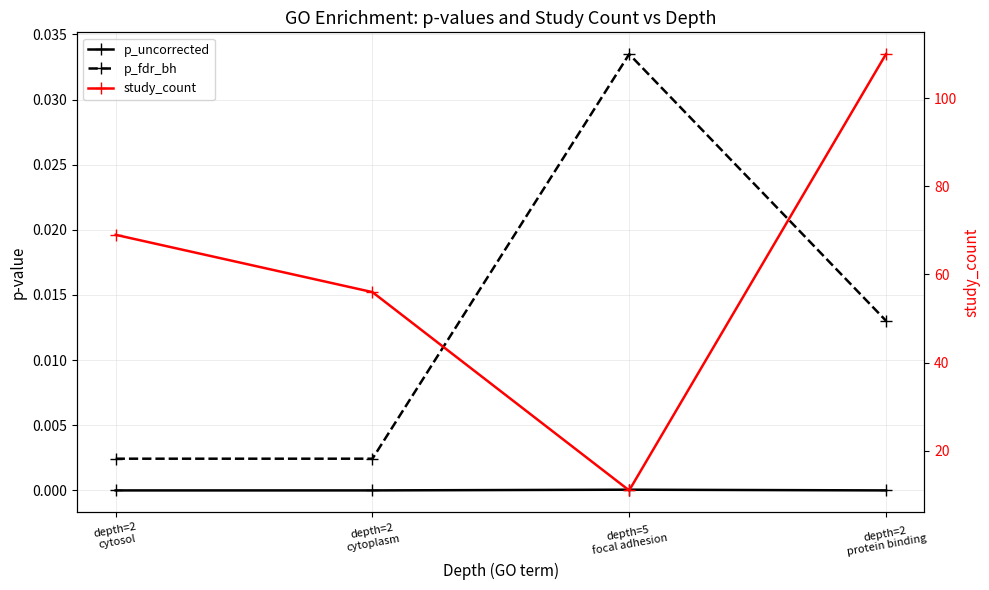

True or false: p_fdr_bh and study_count cross at least once.

False